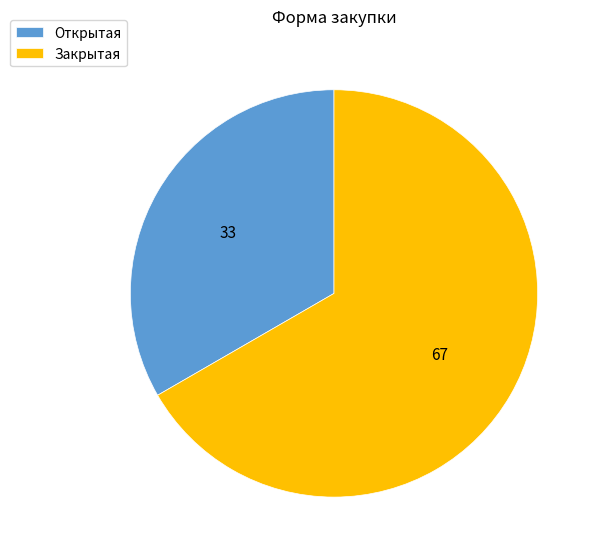

Which slice represents more than half of the pie?

Закрытая